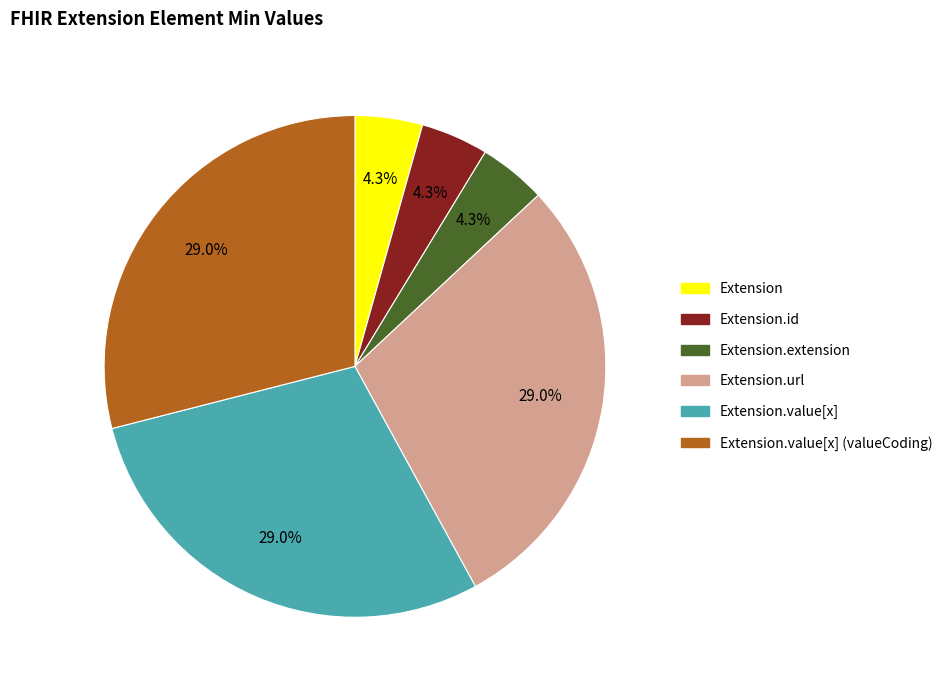

Count the number of slices in the pie.

6